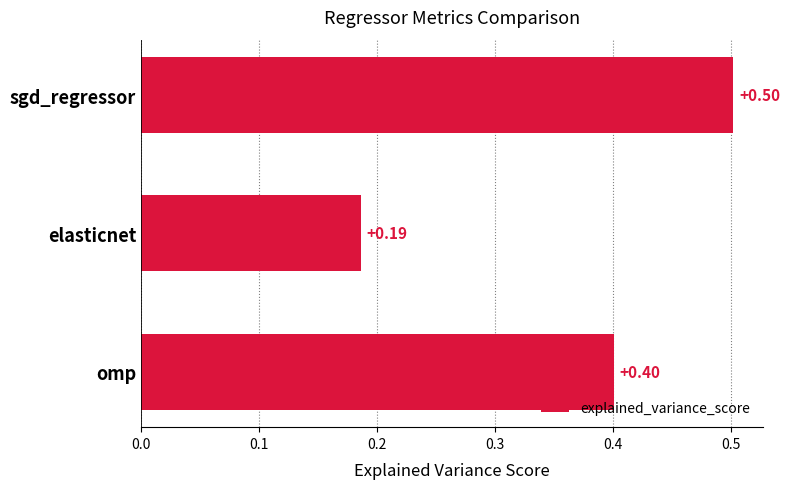

List the labels in order of value, smallest first.

elasticnet, omp, sgd_regressor